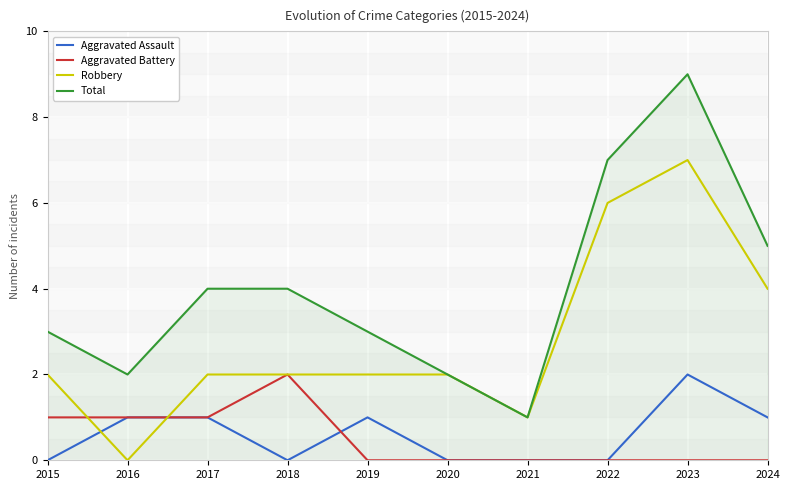

Count the Aggravated Battery values in the range 0 to 1.

9